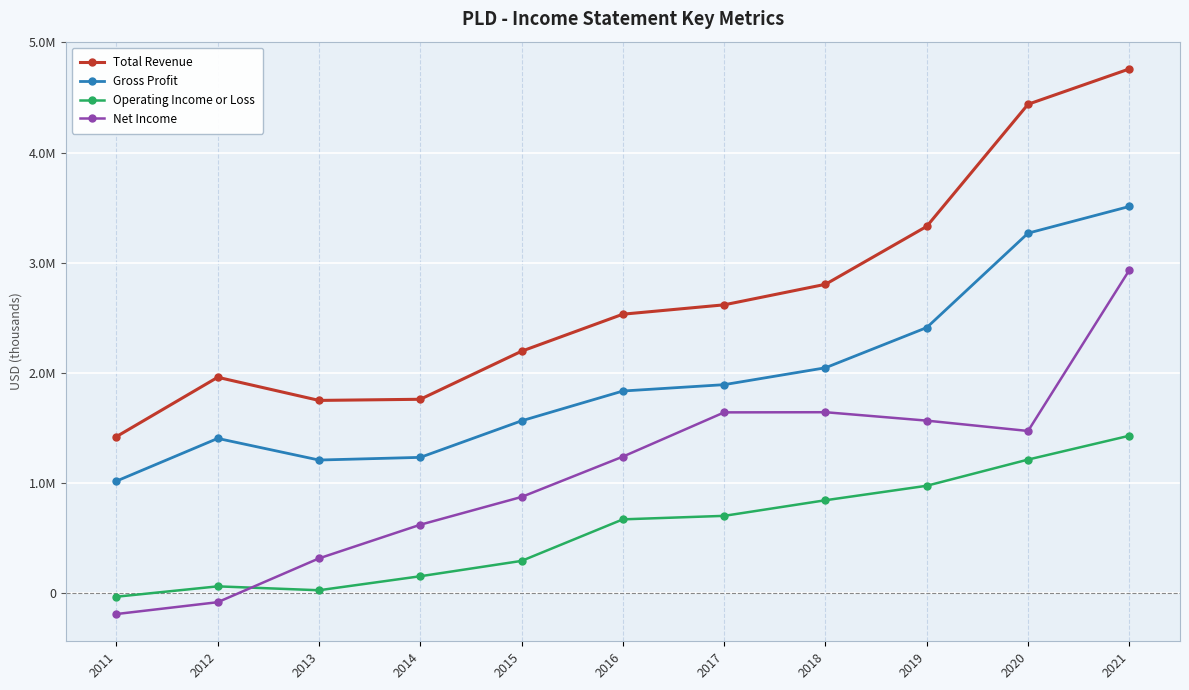

What is the sum of the Gross Profit values at 2017 and 2012?

3299000